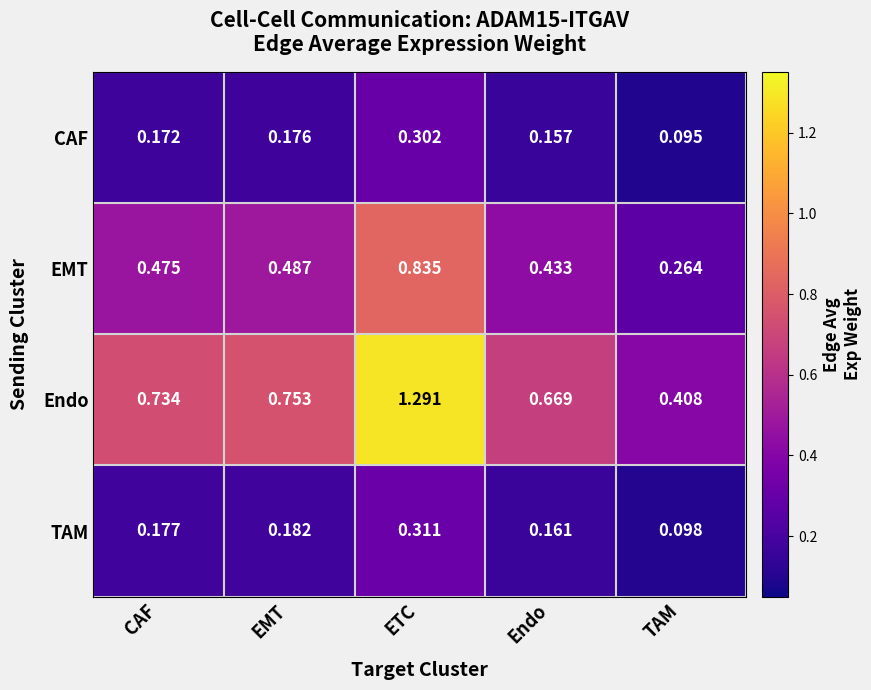

Which series has the largest total across all categories?

Endo